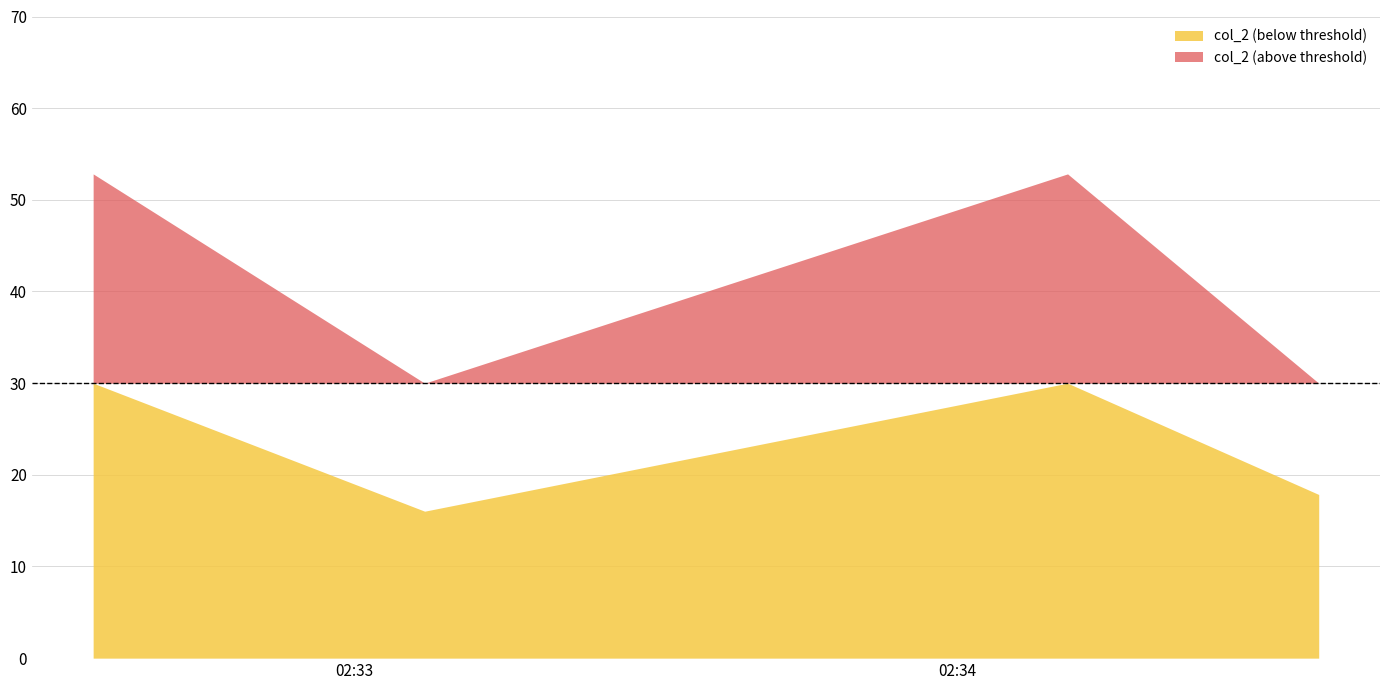

How many data points does each series have?

4